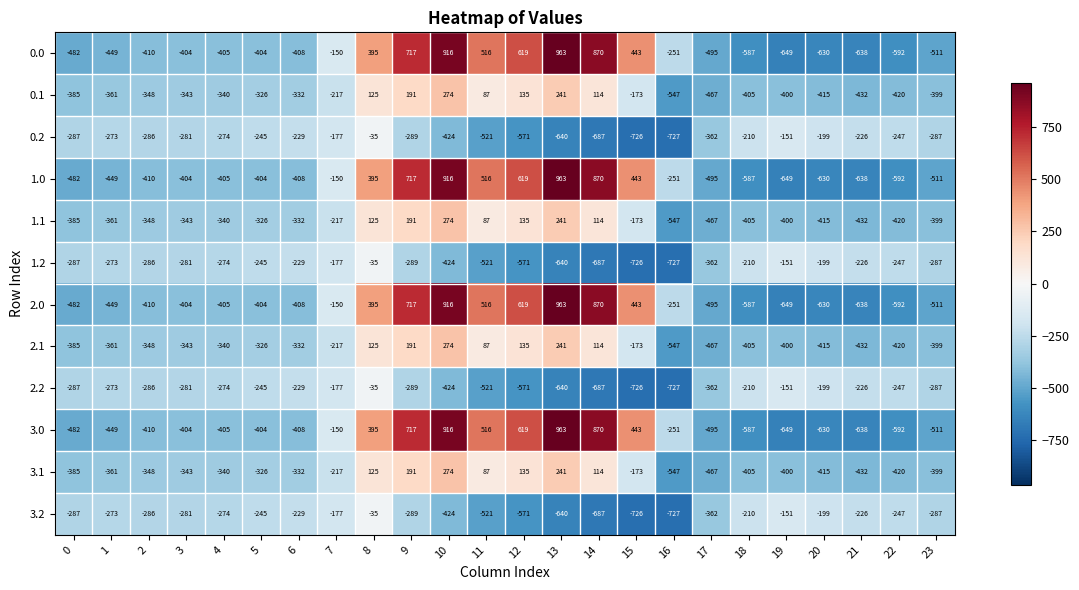

Where is 1.1 nearest to the value -136?

15